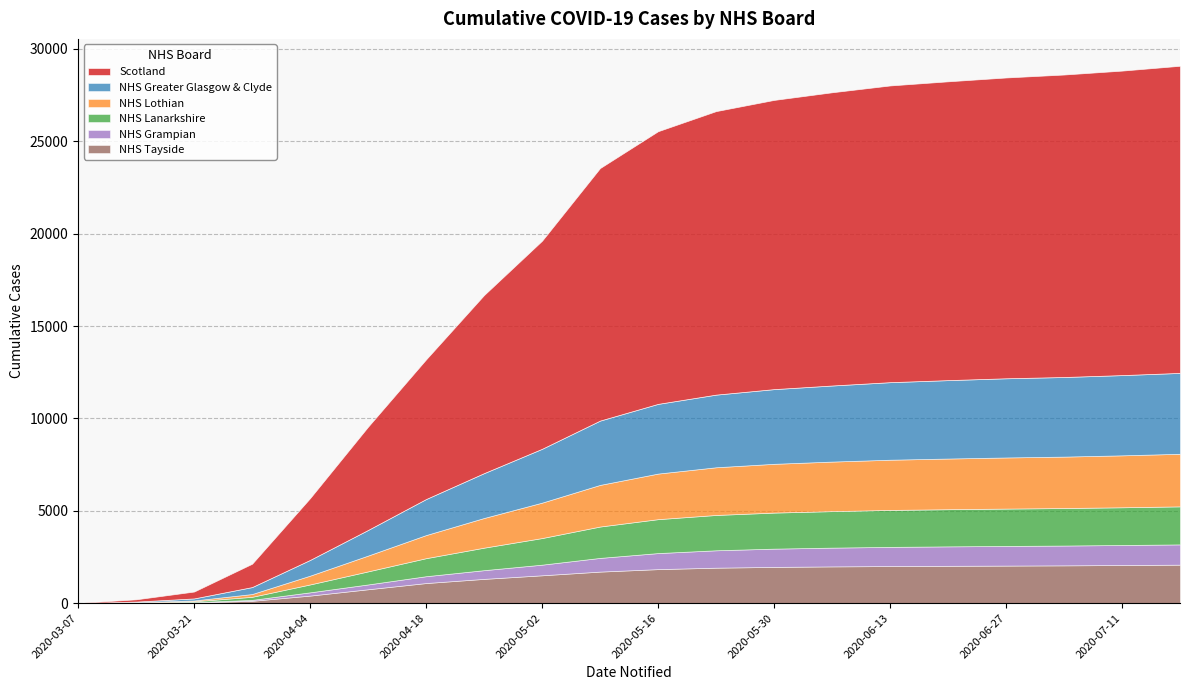

The NHS Lanarkshire series shows 3409 at 2020-06-06. True or false?

False